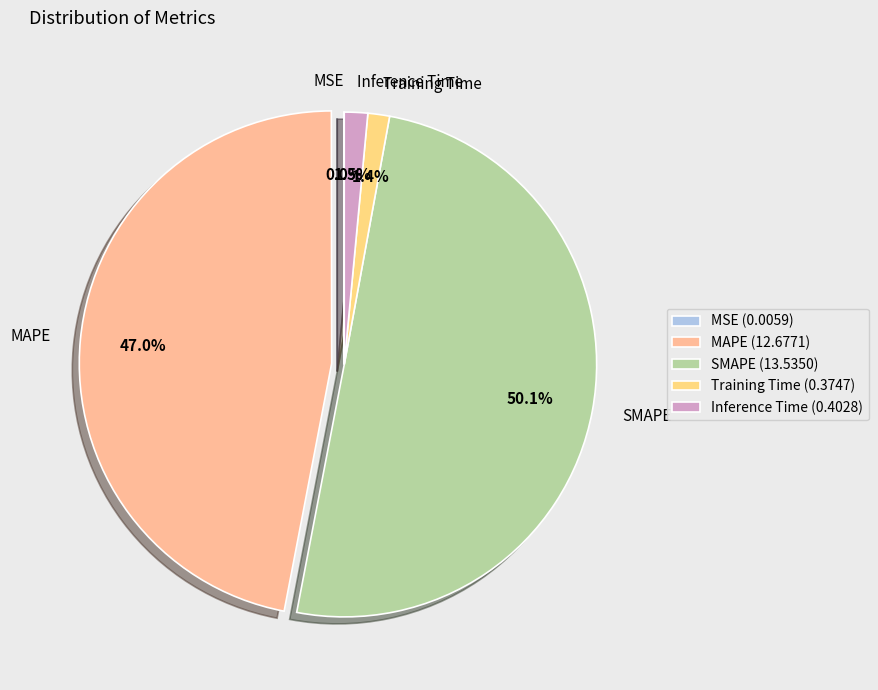

What portion of the pie excludes MAPE?

53.0%